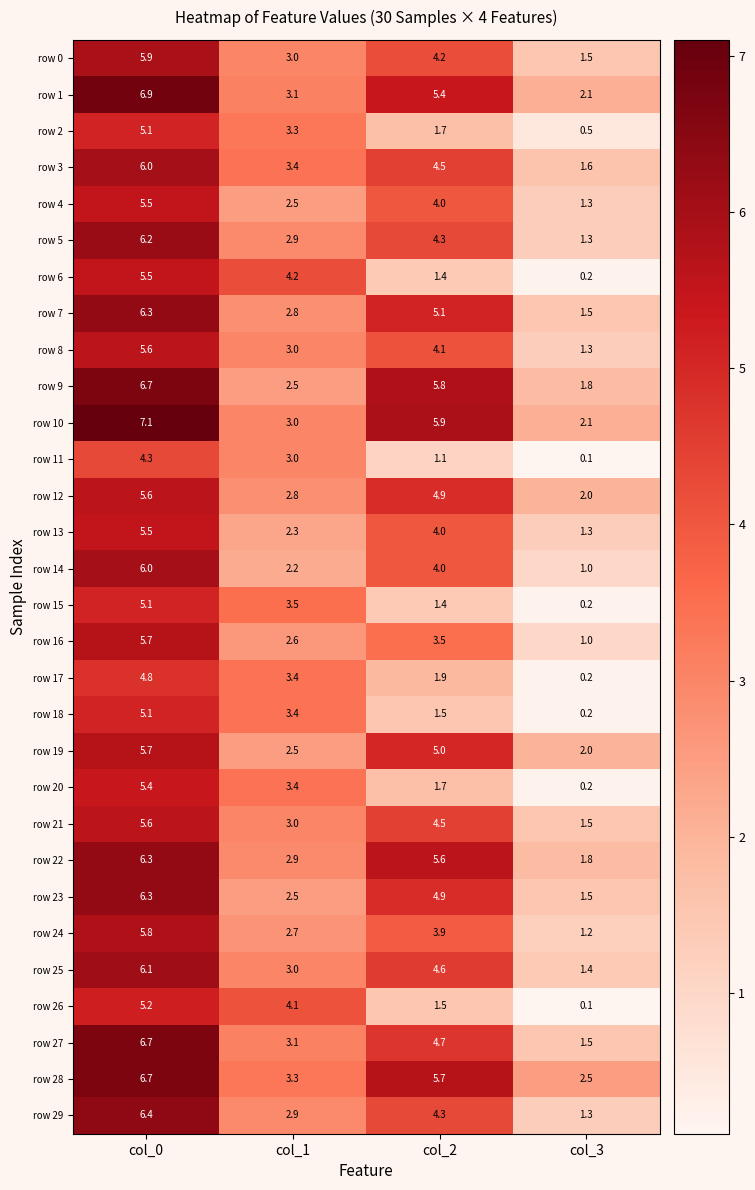

What is the greatest value displayed?

7.1